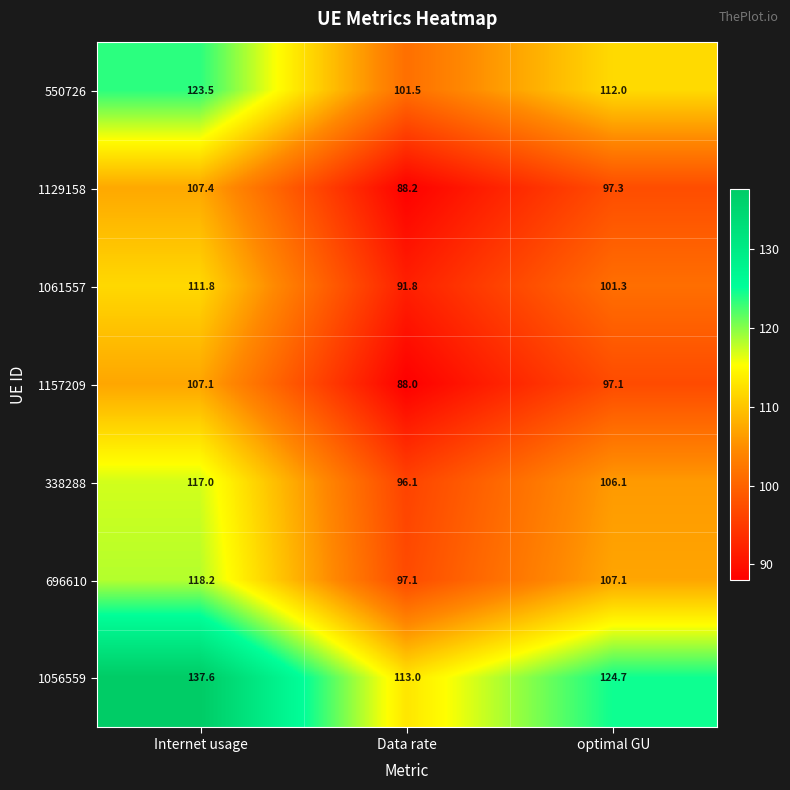

What is the greatest value displayed?

137.6